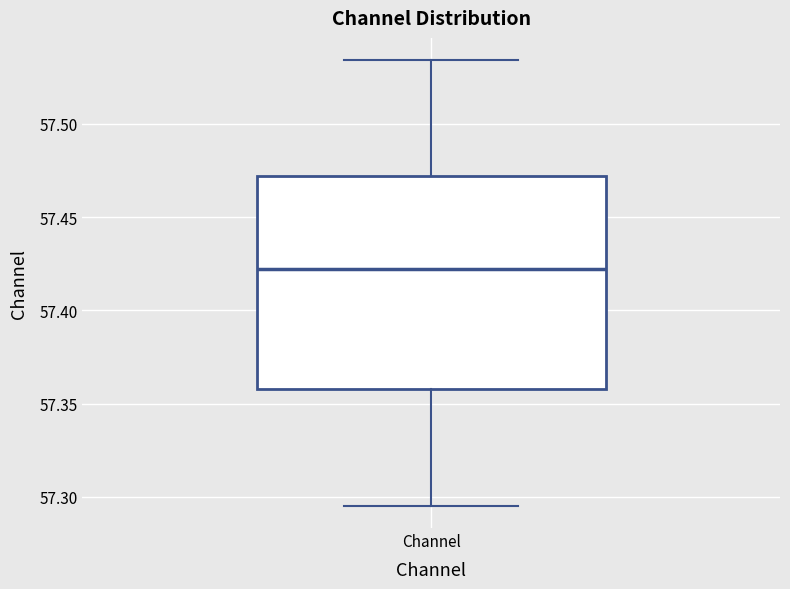

Read this box plot against the y-axis: the position of the median line, the range covered by the box, and the ends of both whiskers. The values are not printed on the chart, so give them approximately, as read against the axis.

median 57.420, box 57.360 to 57.470, whiskers 57.295 to 57.535